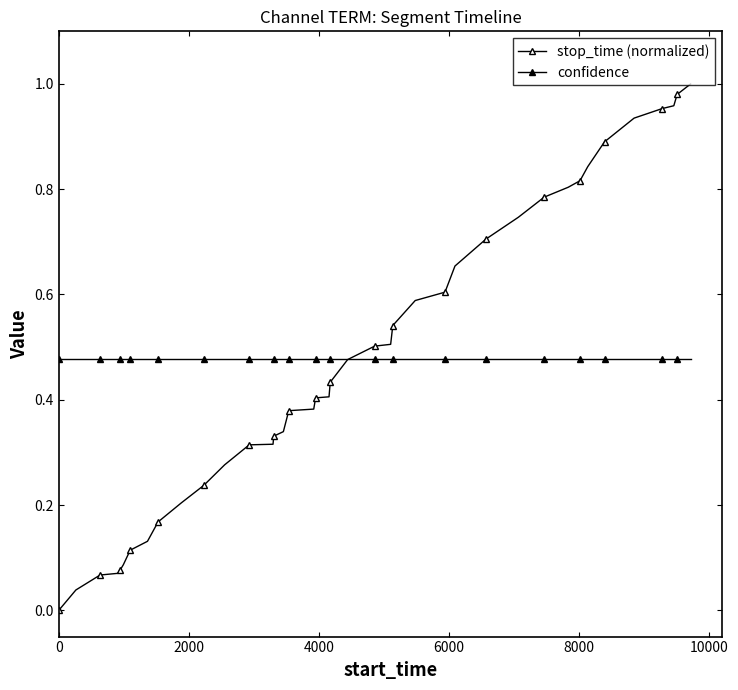

Which series has the largest total across all categories?

confidence